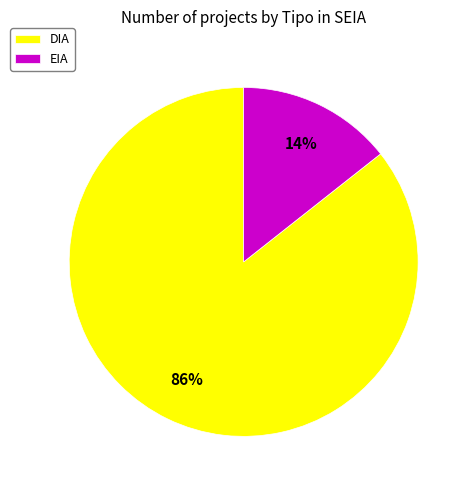

Rank the categories by value from highest to lowest.

DIA, EIA